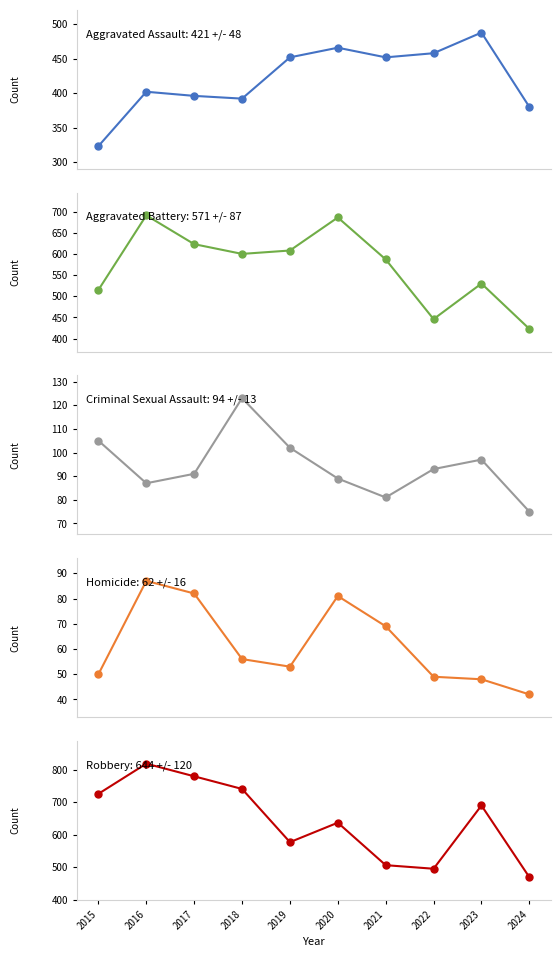

What are all the series names shown in the legend?

Aggravated Assault, Aggravated Battery, Criminal Sexual Assault, Homicide, Robbery